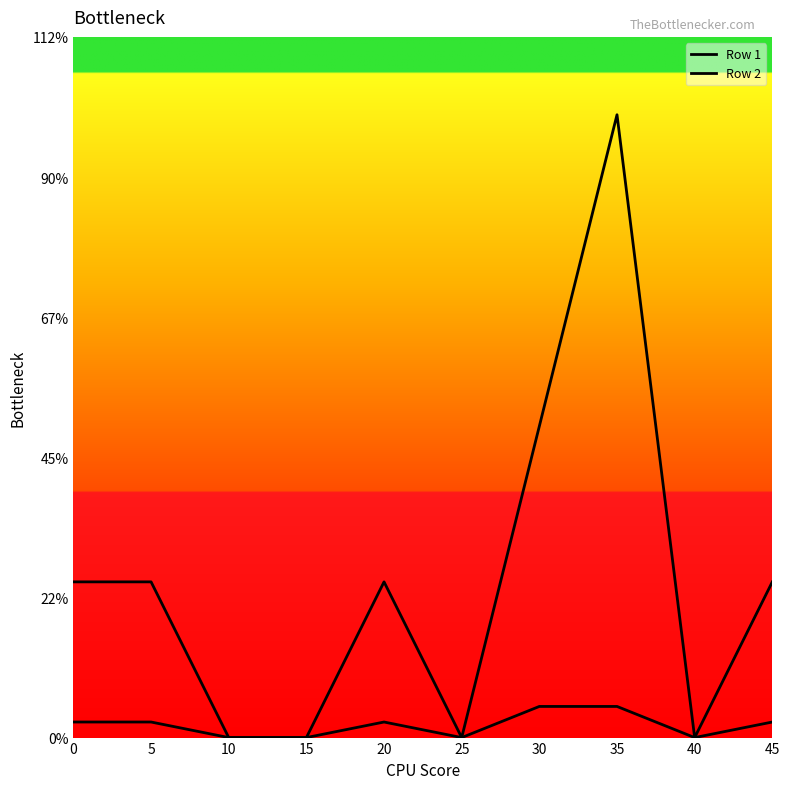

Does the chart display data point markers on the line(s)?

No